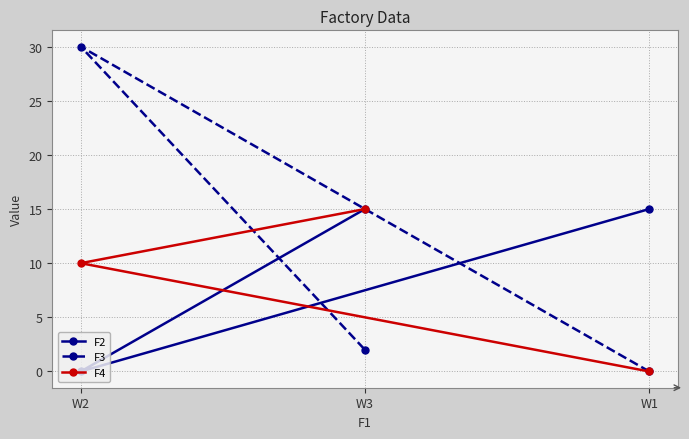

Rank the series at W1 from lowest to highest value.

F3, F4, F2